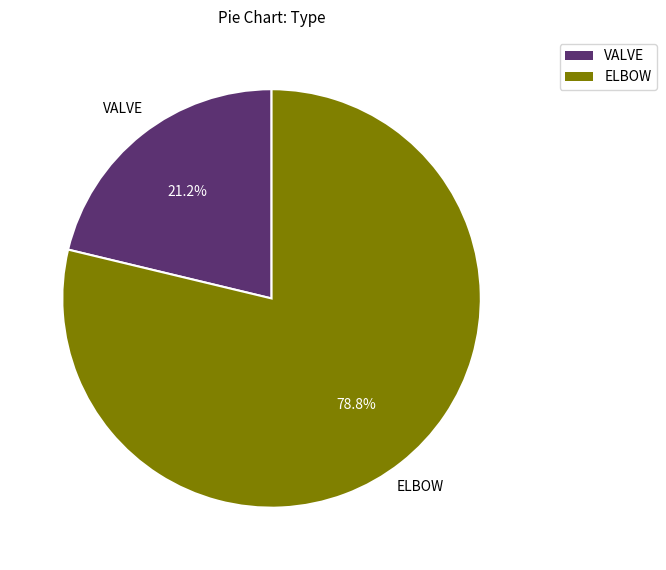

Which has a higher value, ELBOW or VALVE?

ELBOW